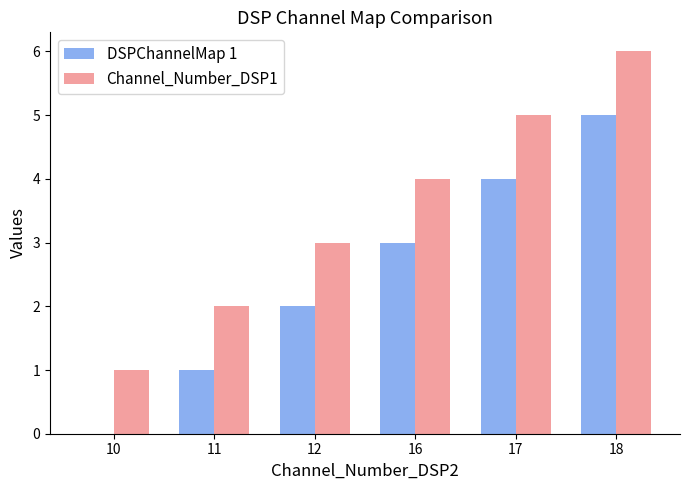

How many values in DSPChannelMap 1 are above zero?

5